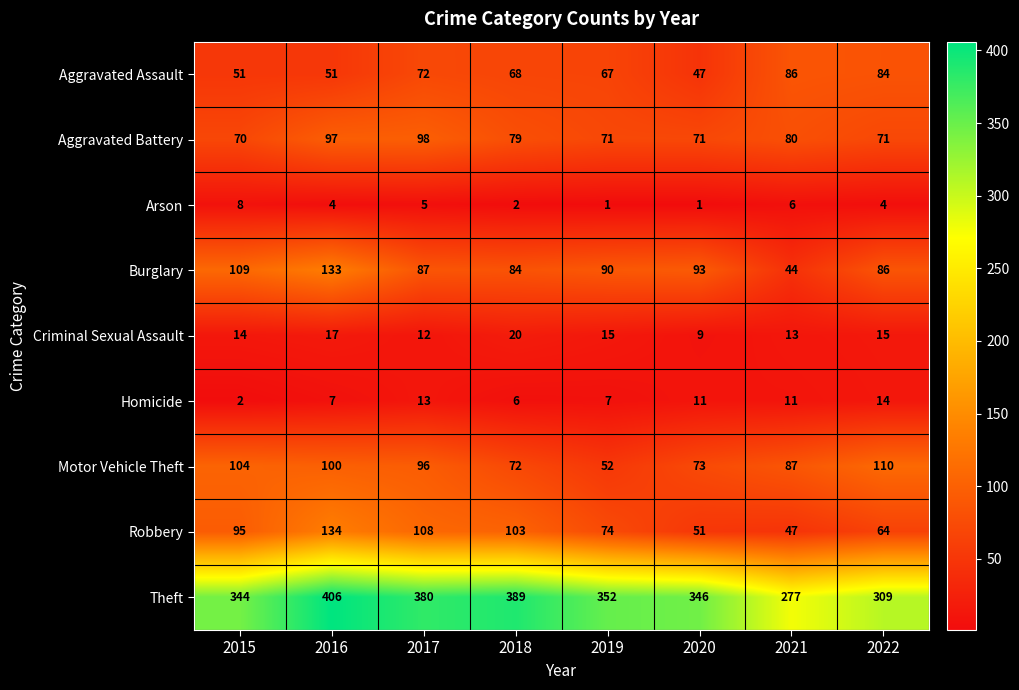

True or false: Criminal Sexual Assault has a value of 12 at 2017.

True